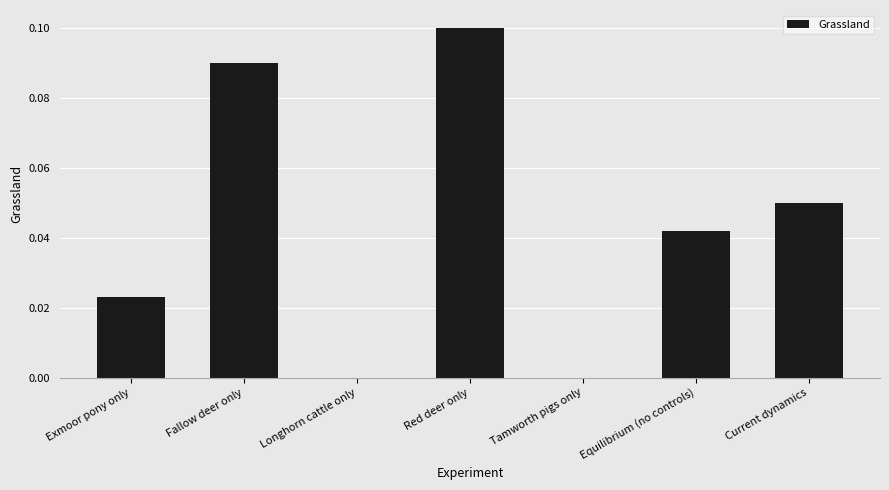

The chart shows a value of 0.2 at Red deer only. True or false?

False